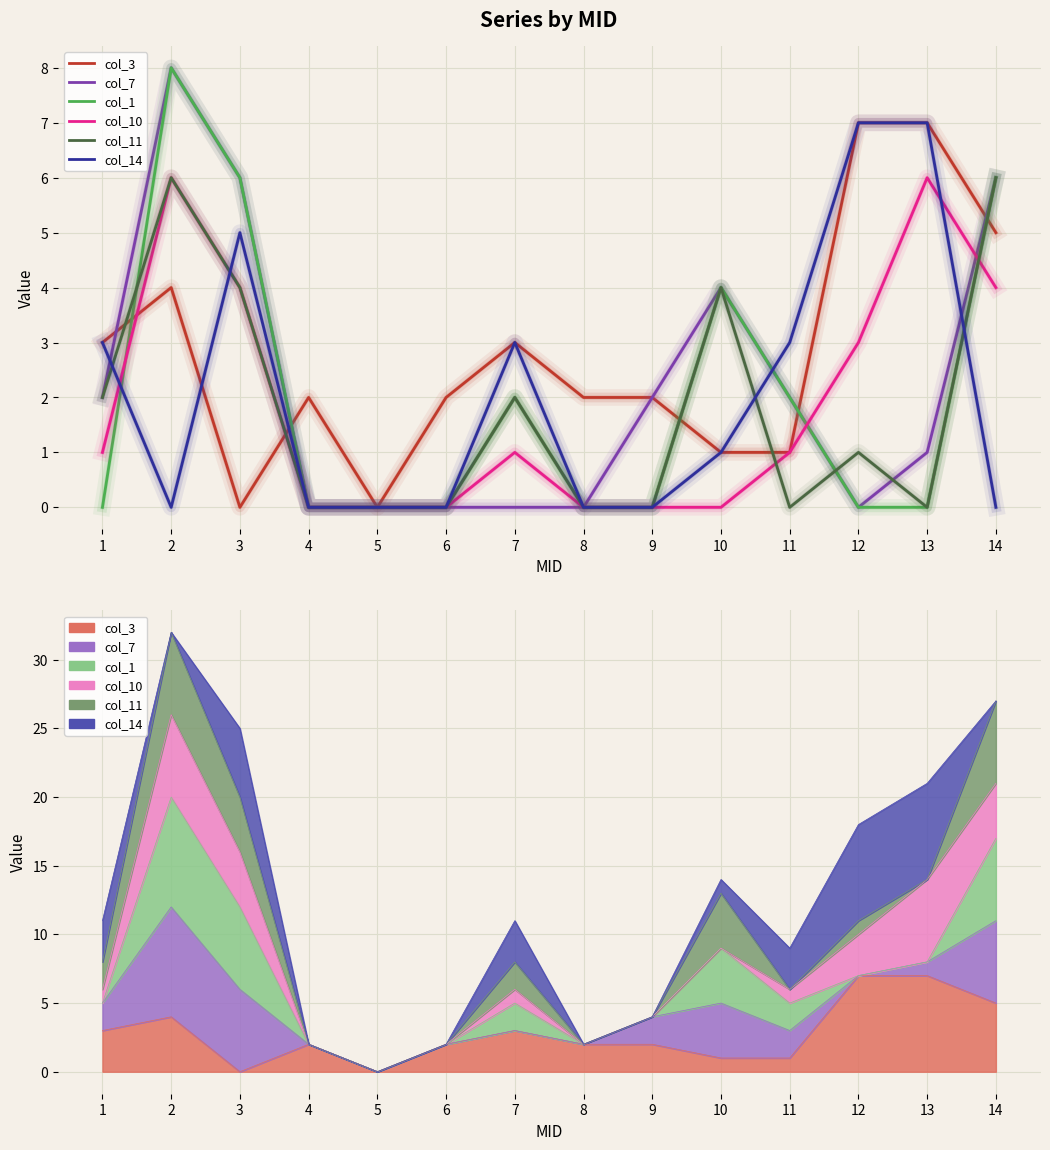

How many times do col_11 and col_7 cross each other?

2